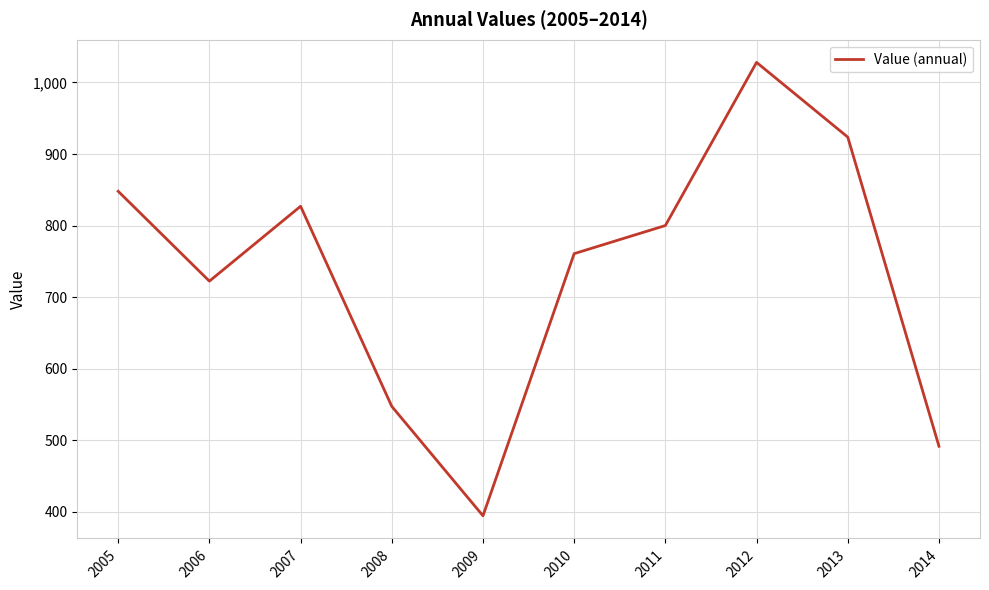

How many values exceed 800?

5